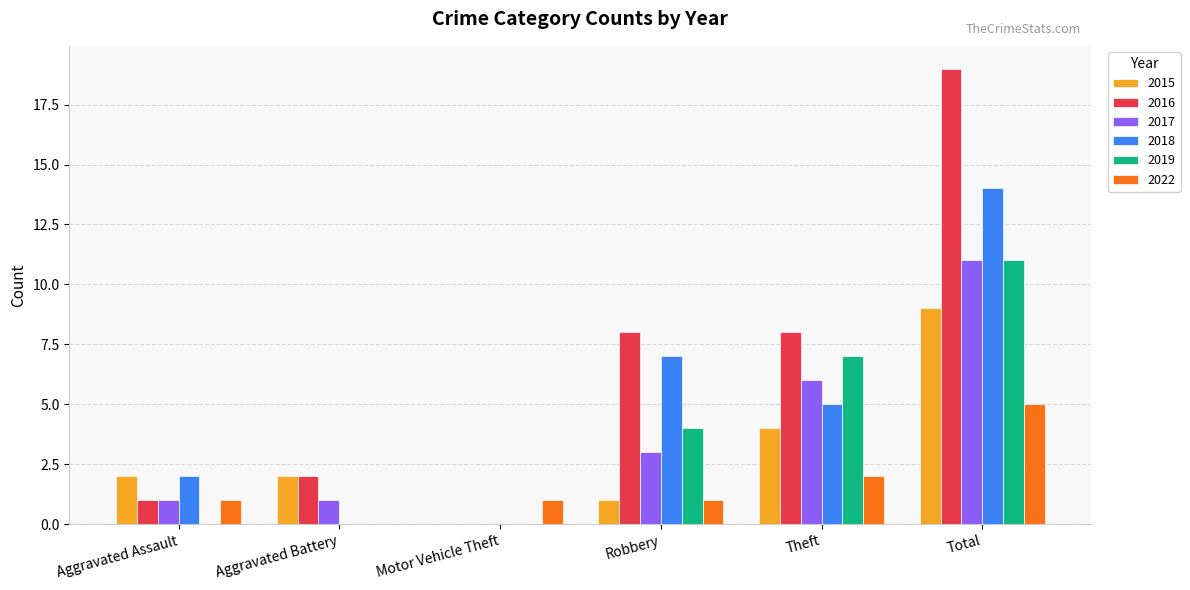

What is the greatest value displayed?

19